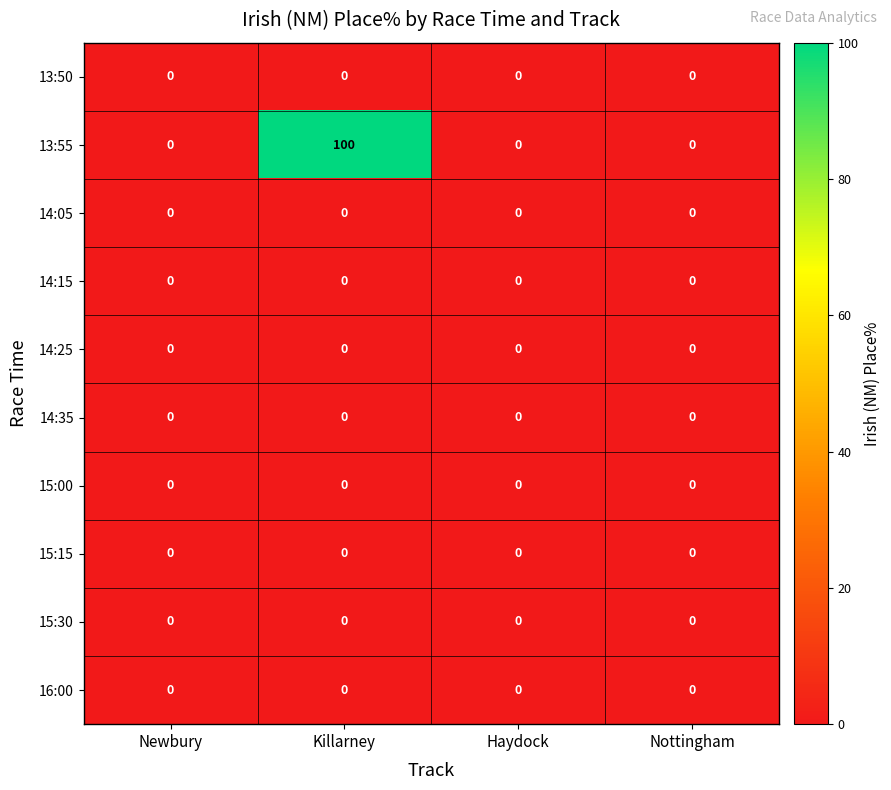

True or false: 14:05 has a value of 0 at Killarney.

True